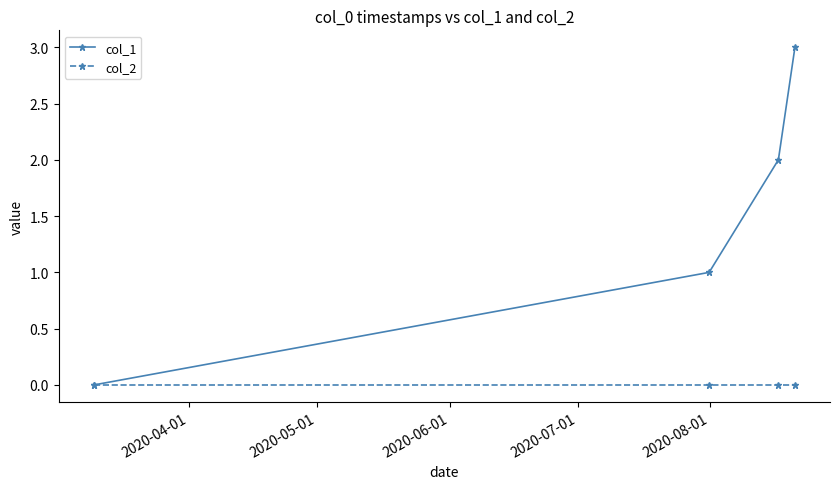

Reading left to right, what are all the values shown in this chart?

col_1: 0	1	2	3
col_2: 0	0	0	0